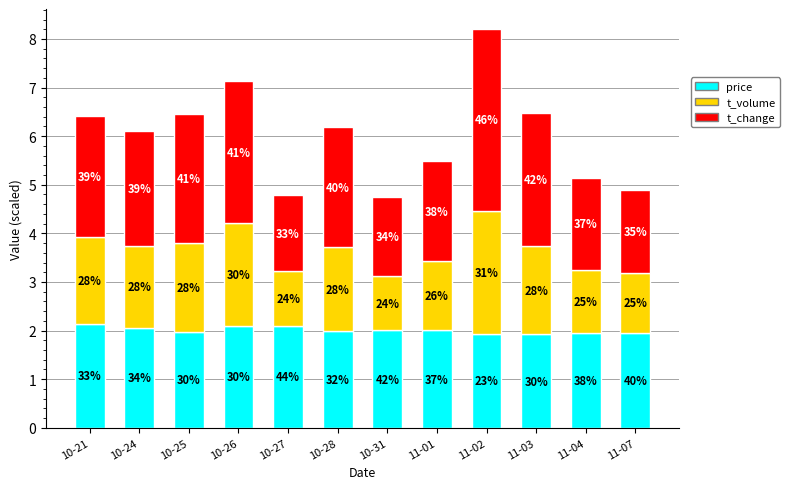

Are the bars grouped side by side (vs. stacked)?

No